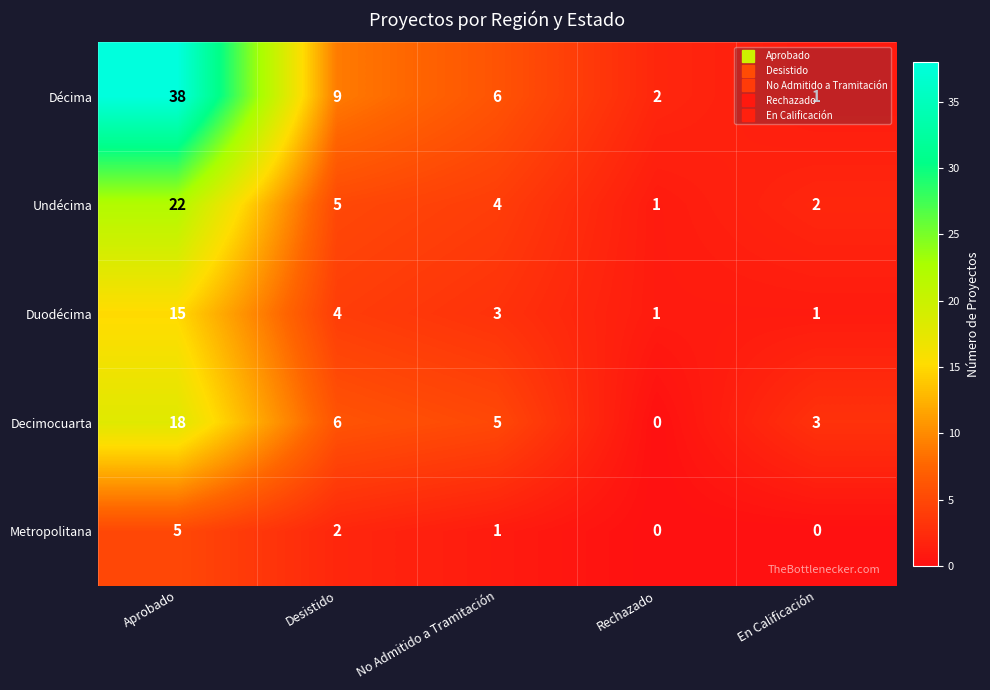

At which label is Décima closest to 19?

Desistido